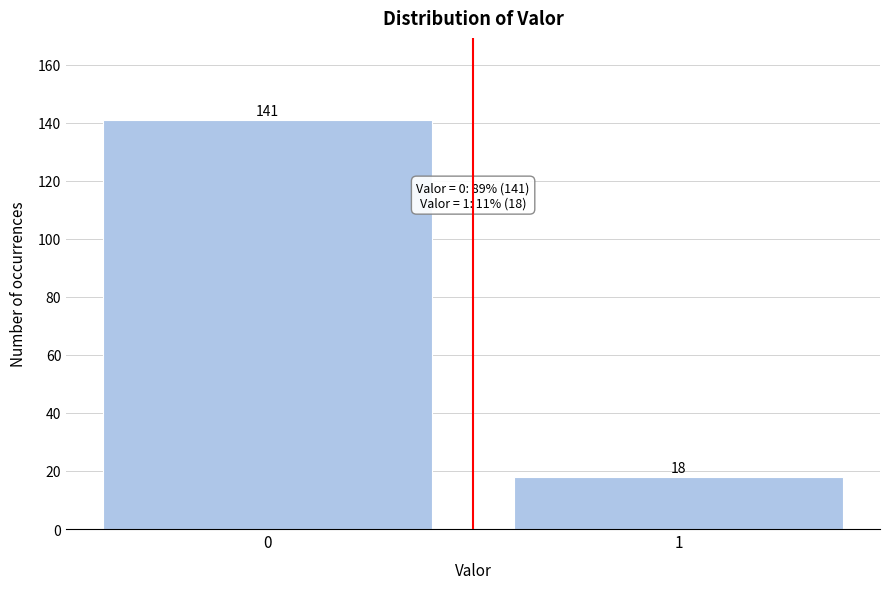

Reading left to right, what are all the values shown in this chart?

0=141	1=18